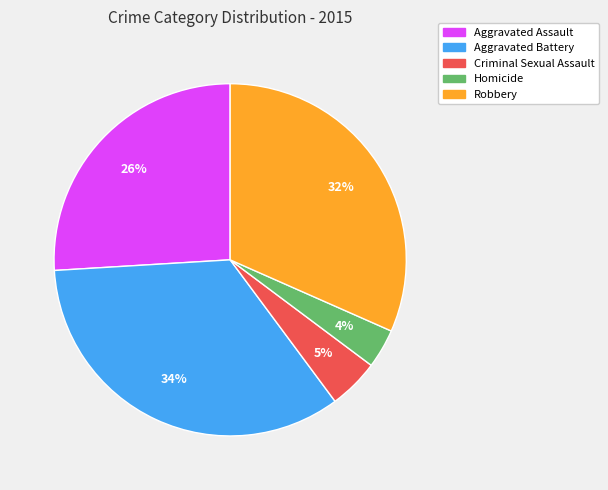

Is it true that Aggravated Battery is 27% of the pie?

False